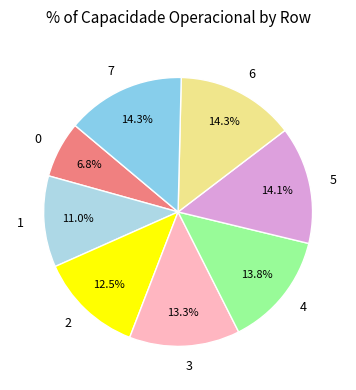

To the nearest percent, what is the combined percentage of 0 and 3?

20%